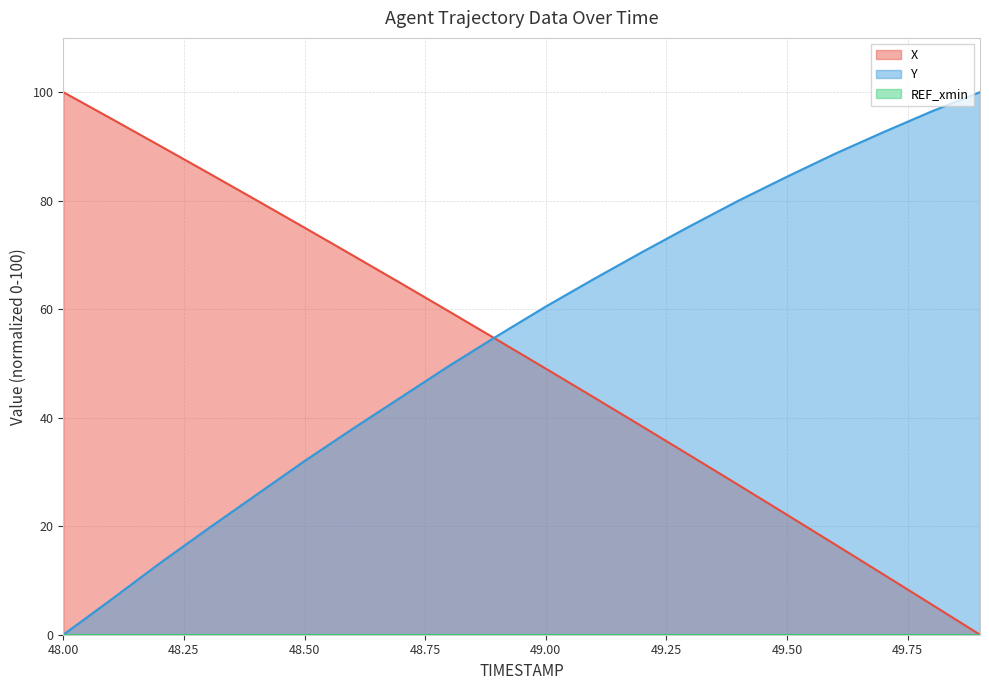

How many lines are shown in the chart?

3